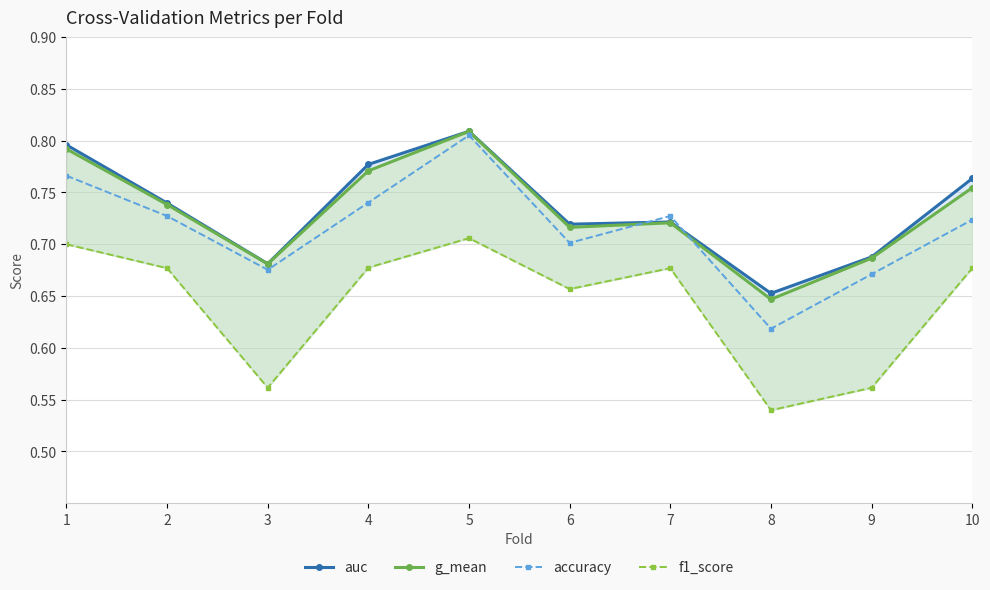

What is the value of the g_mean point at the 5th from the left?

0.8